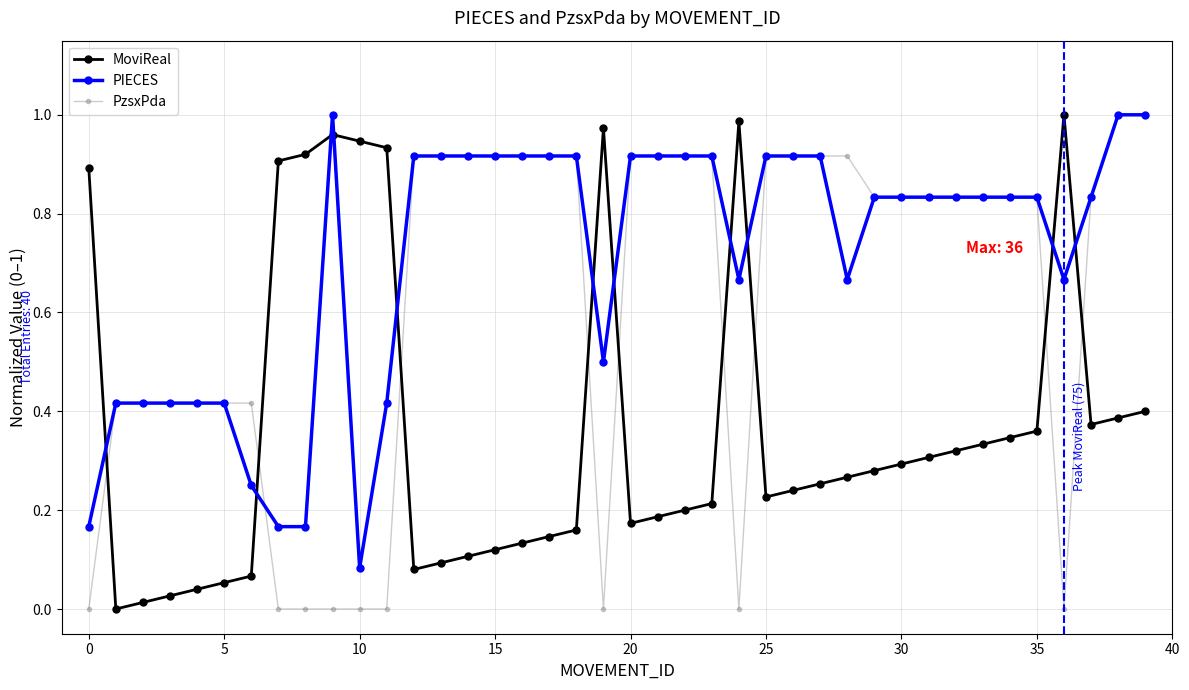

What is the sum of all PzsxPda values?

24.9